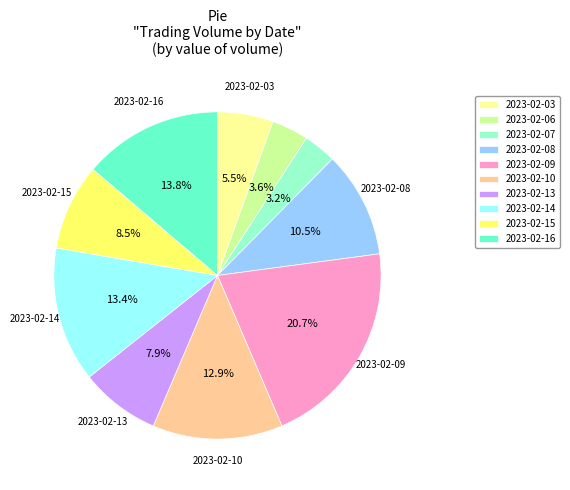

How many segments does this pie chart have?

10